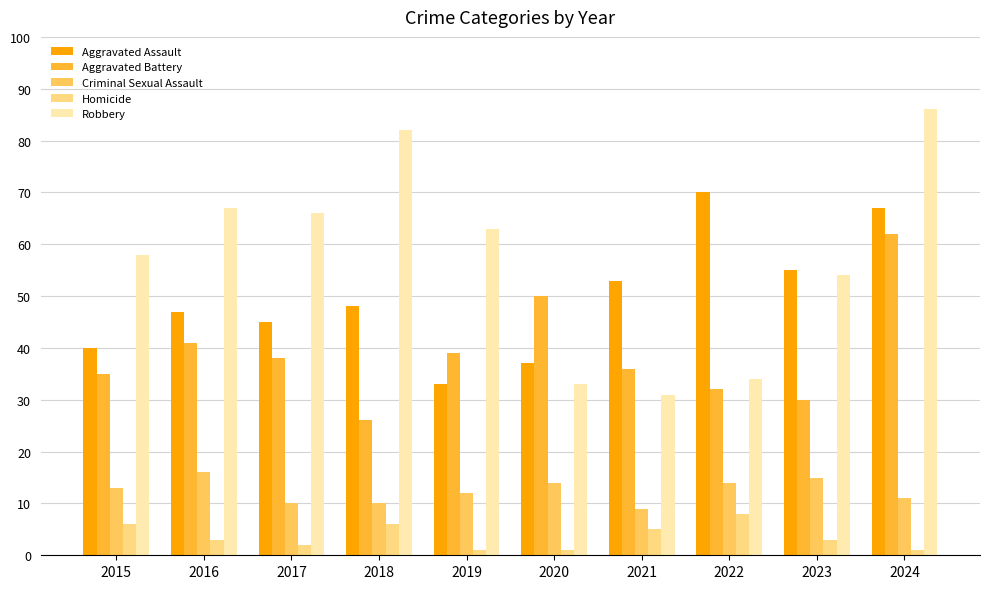

Which category has the lowest value in the Criminal Sexual Assault series?

2021